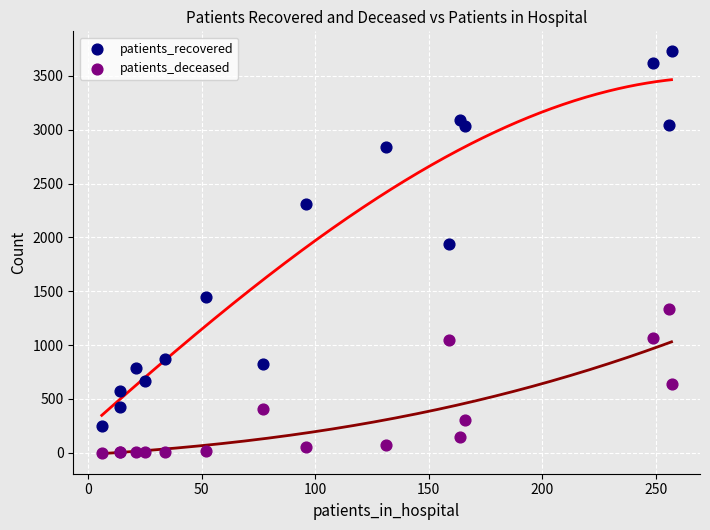

Which series contains the highest Y value?

patients_recovered